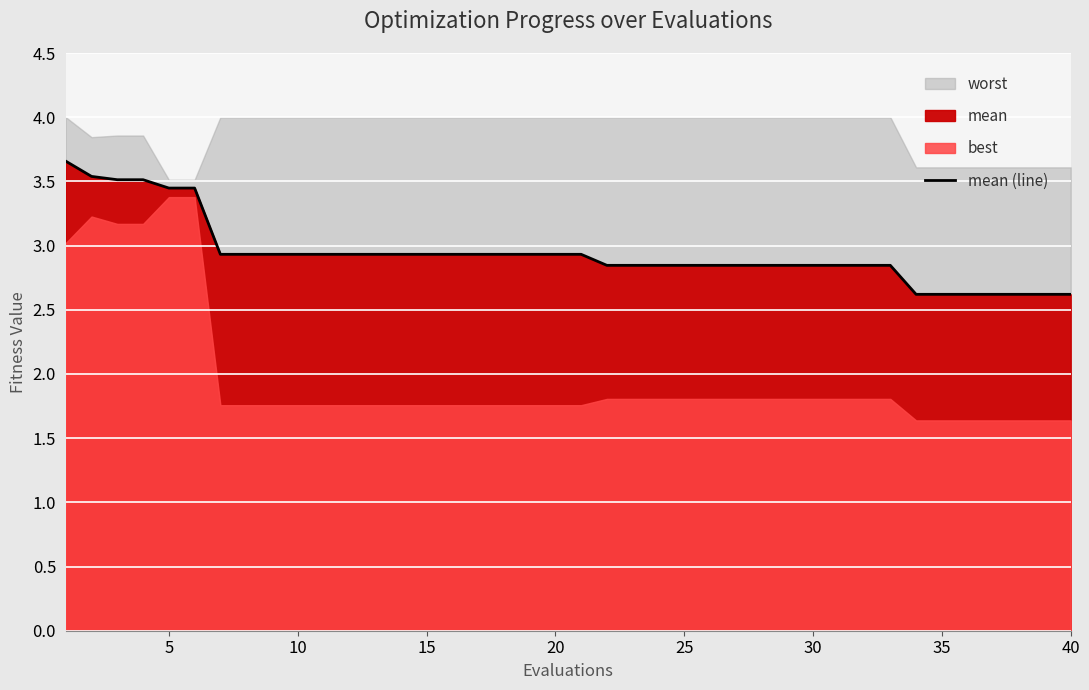

What is the maximum value for mean (line)?

3.7